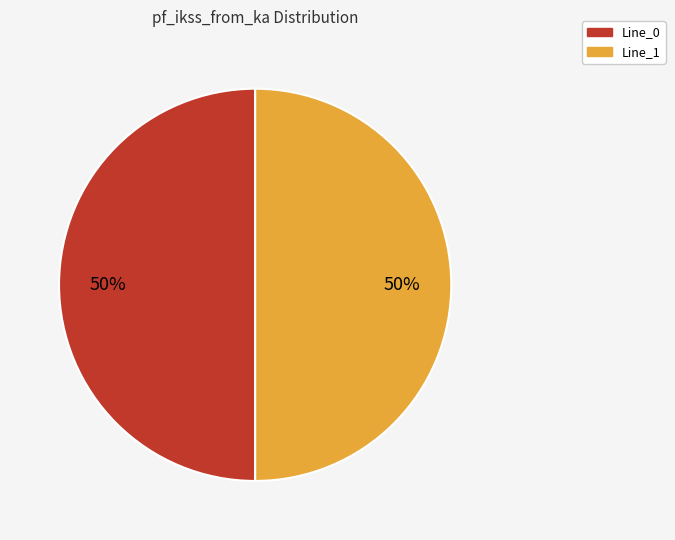

To the nearest percent, what is the average slice percentage?

50%